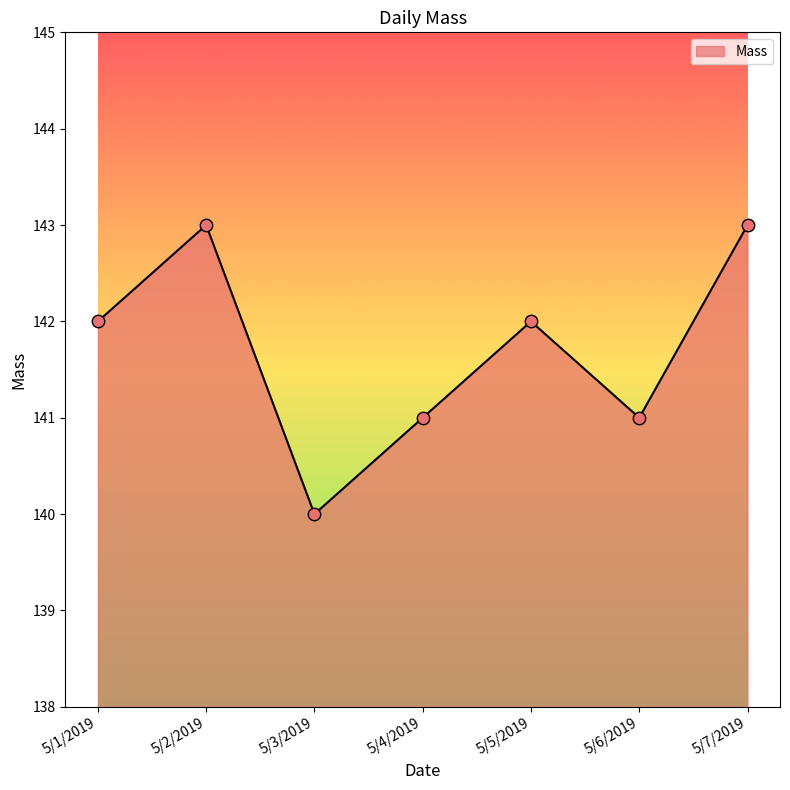

What is the ratio of the value at 5/5/2019 to the value at 5/2/2019?

1.0